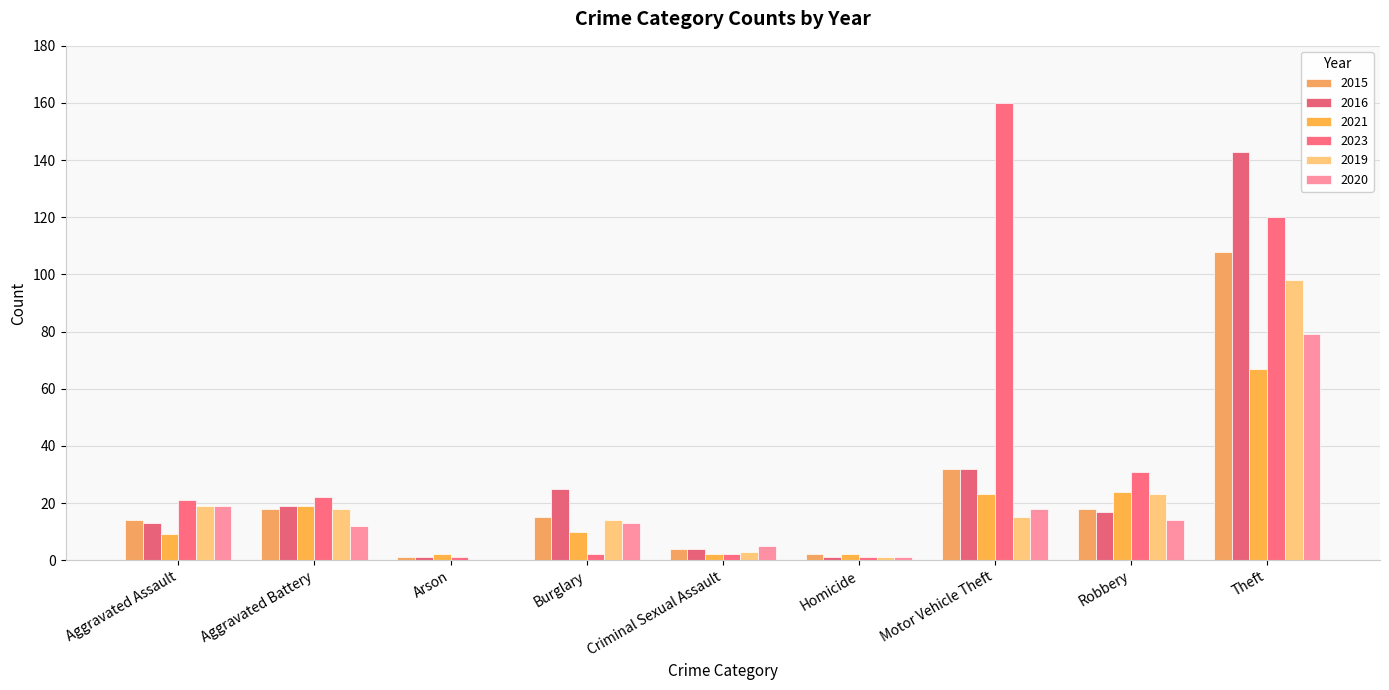

What is the difference between the maximum and second lowest values in the 2021 series?

65